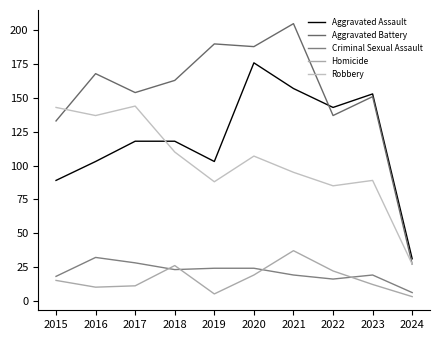

Is it true that Aggravated Battery equals 137 at 2022?

True